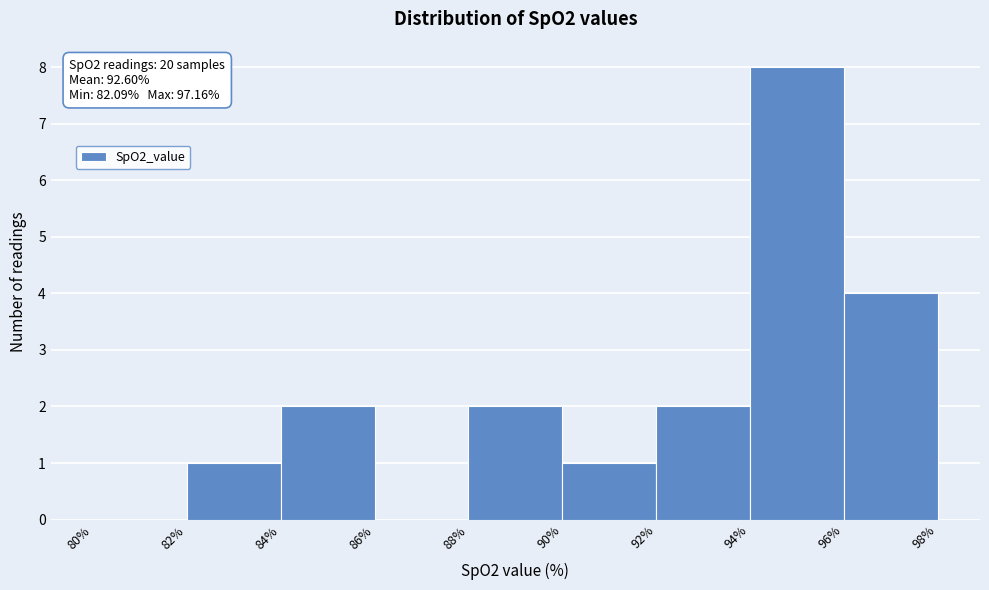

Over which range of the x-axis is the bar tallest?

94% to 96%